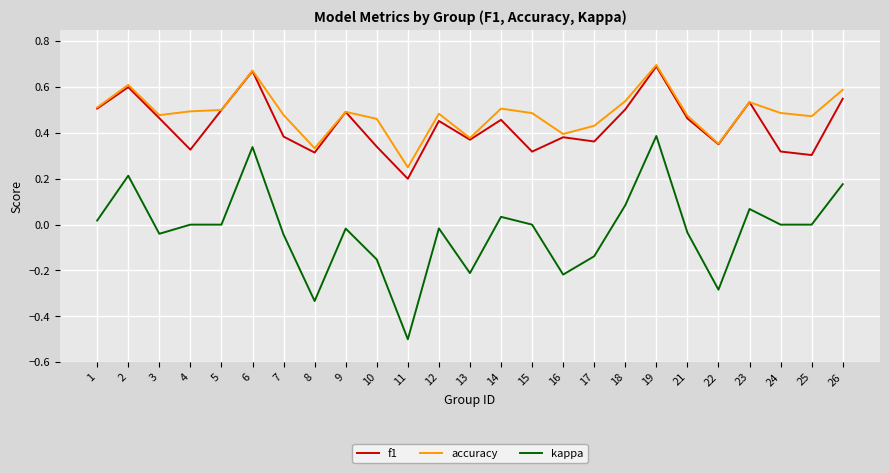

At which label is accuracy closest to 0?

11